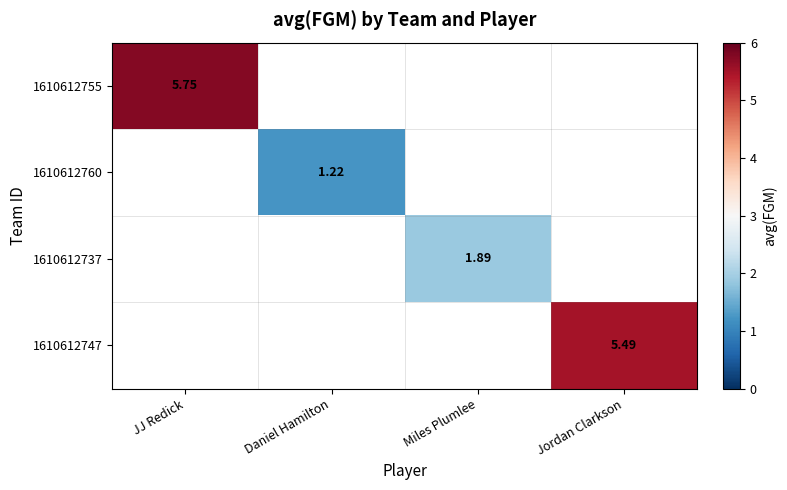

Which category has the highest value in the 1610612760 series?

JJ Redick